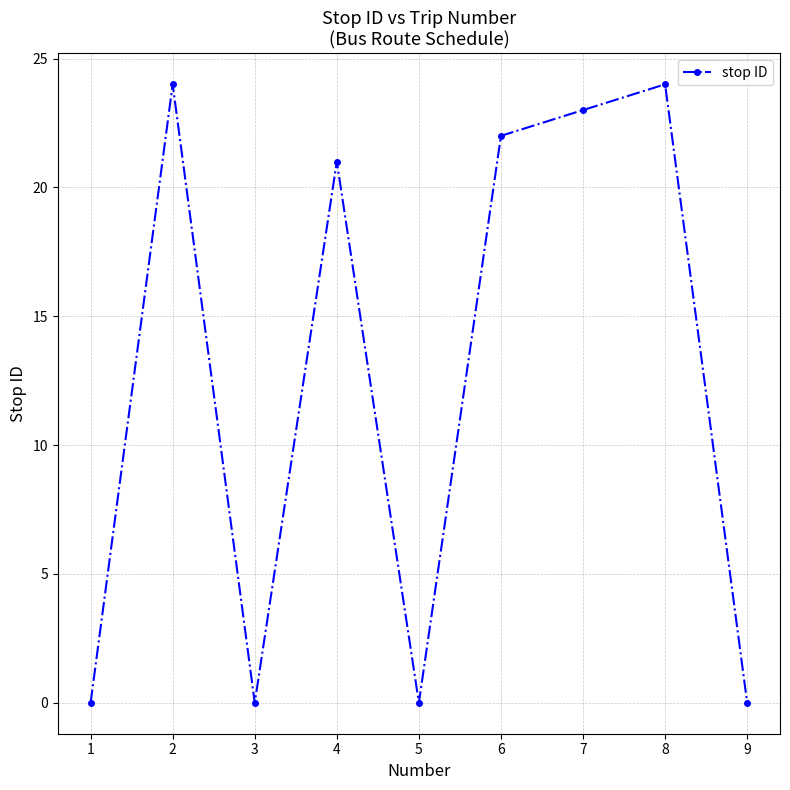

How many interior local valleys (lower than both neighbors) does the data have?

2